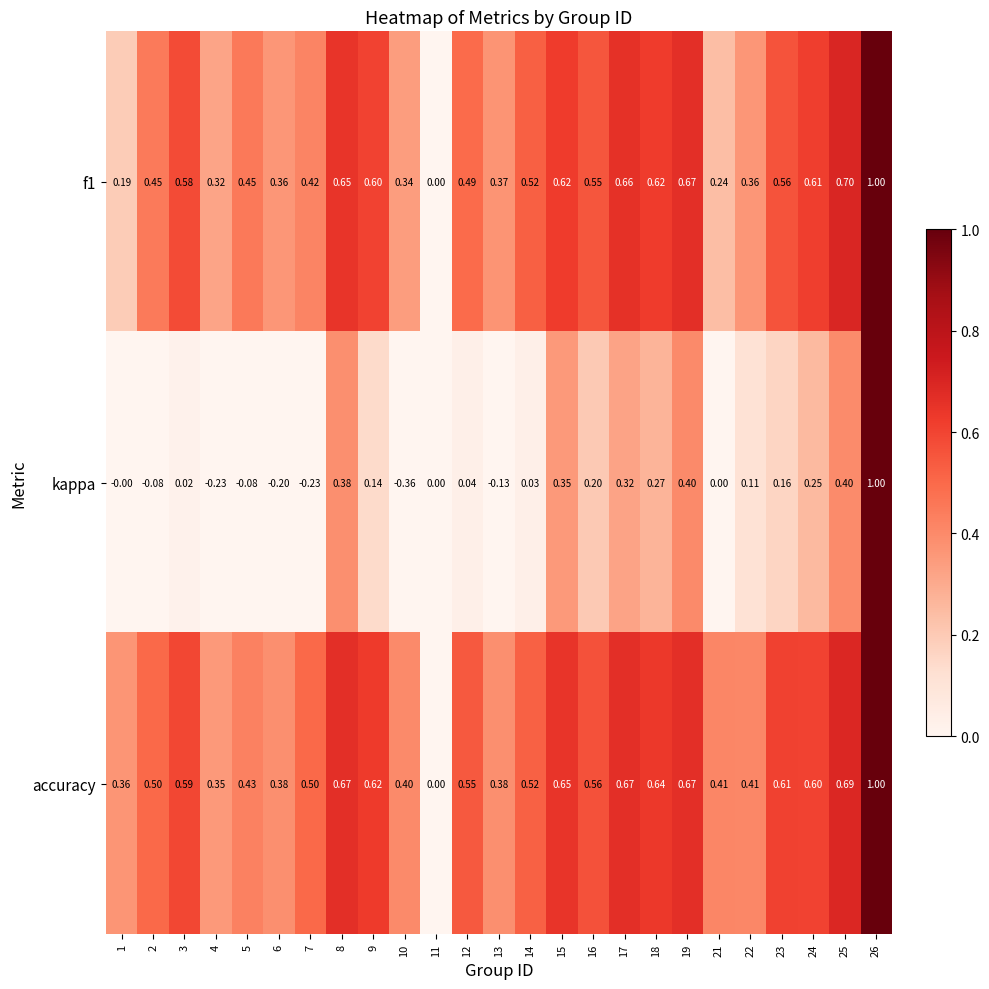

How many values in the accuracy series exceed 0?

24